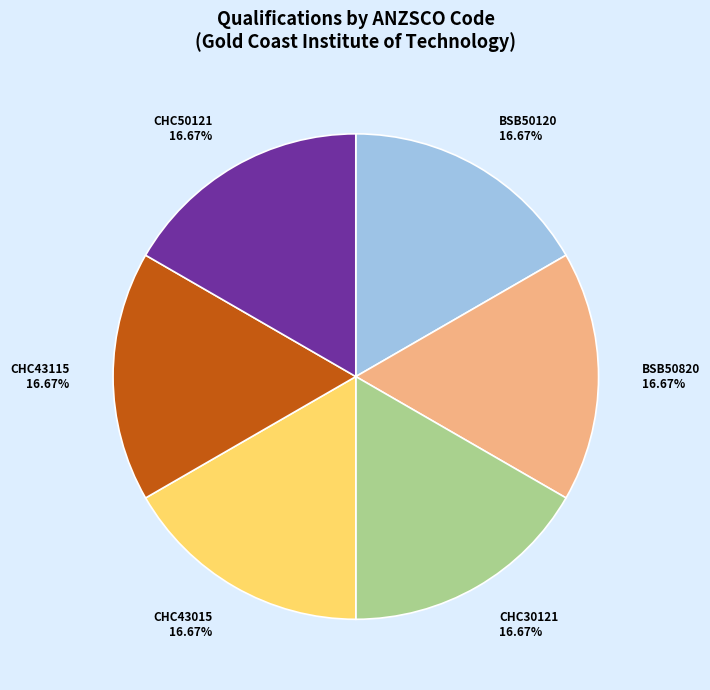

Is BSB50120 the majority of the pie?

No